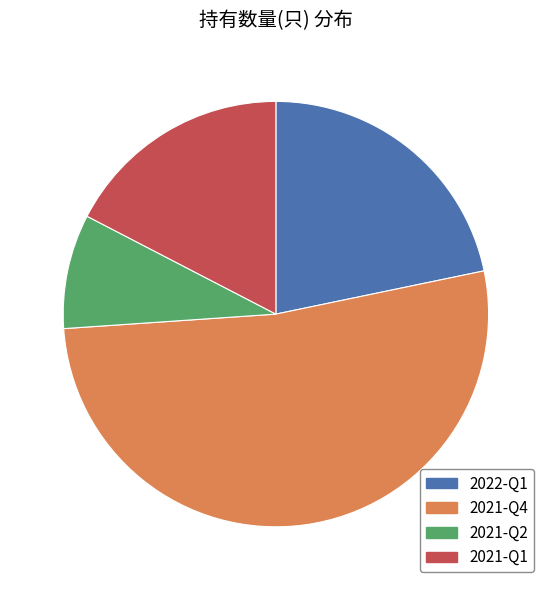

How many slices are in this pie chart?

4